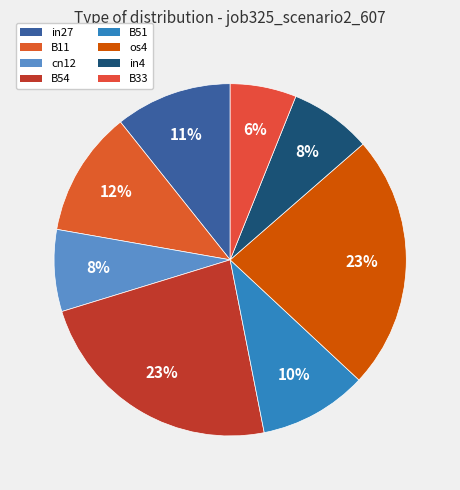

Is B11 the majority of the pie?

No